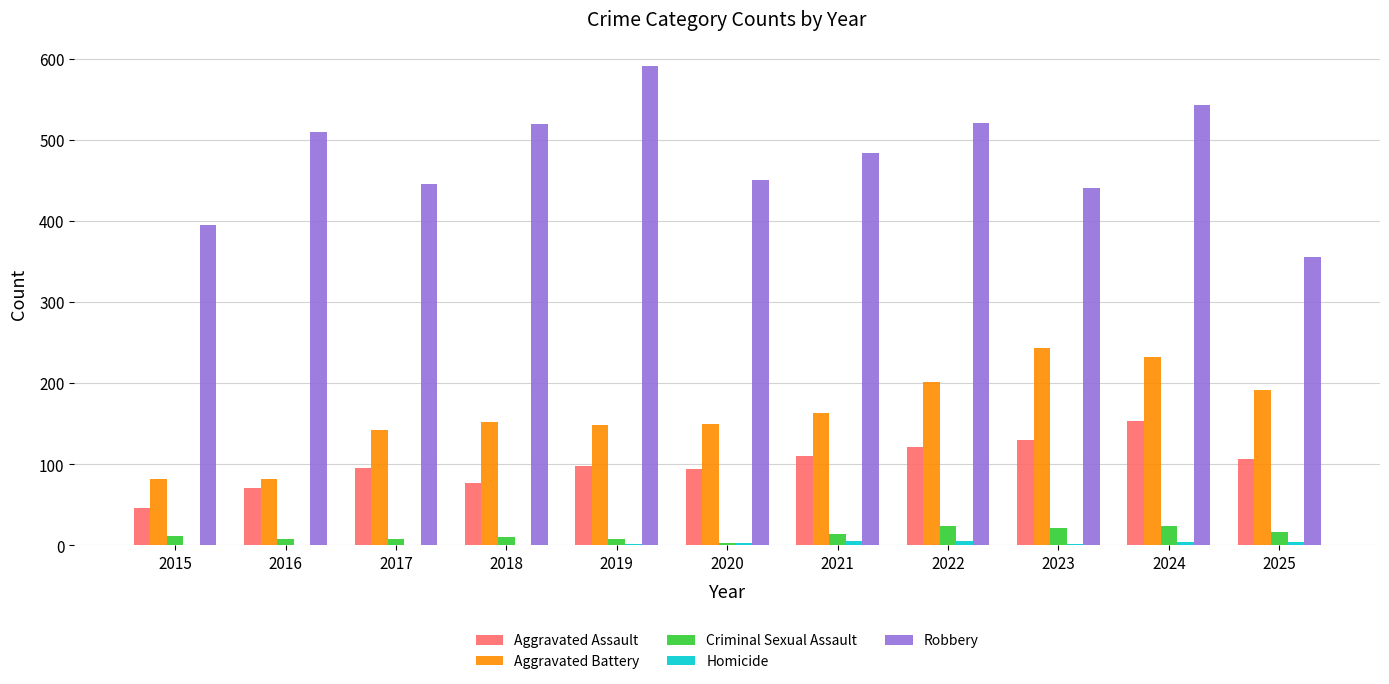

Are the bars grouped side by side (vs. stacked)?

Yes